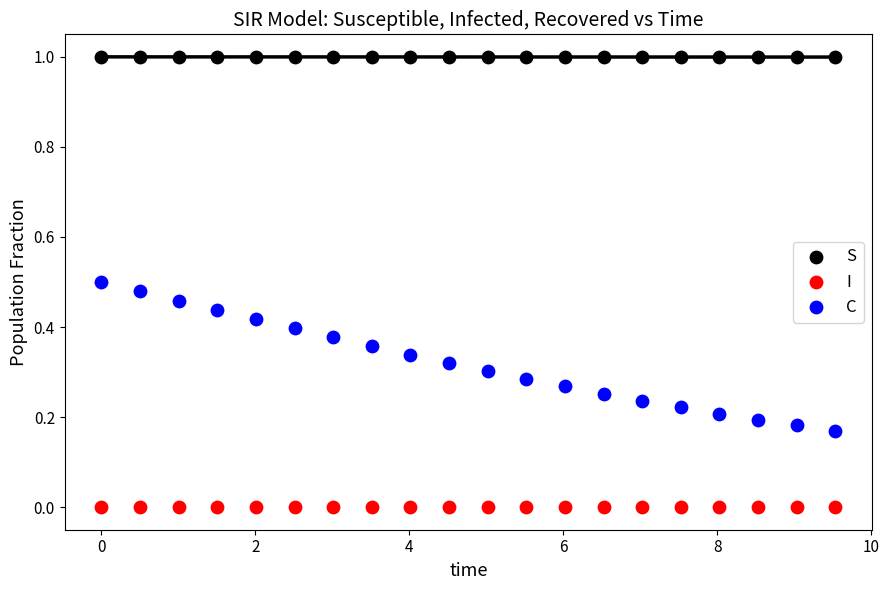

Which series contains the highest Y value?

S